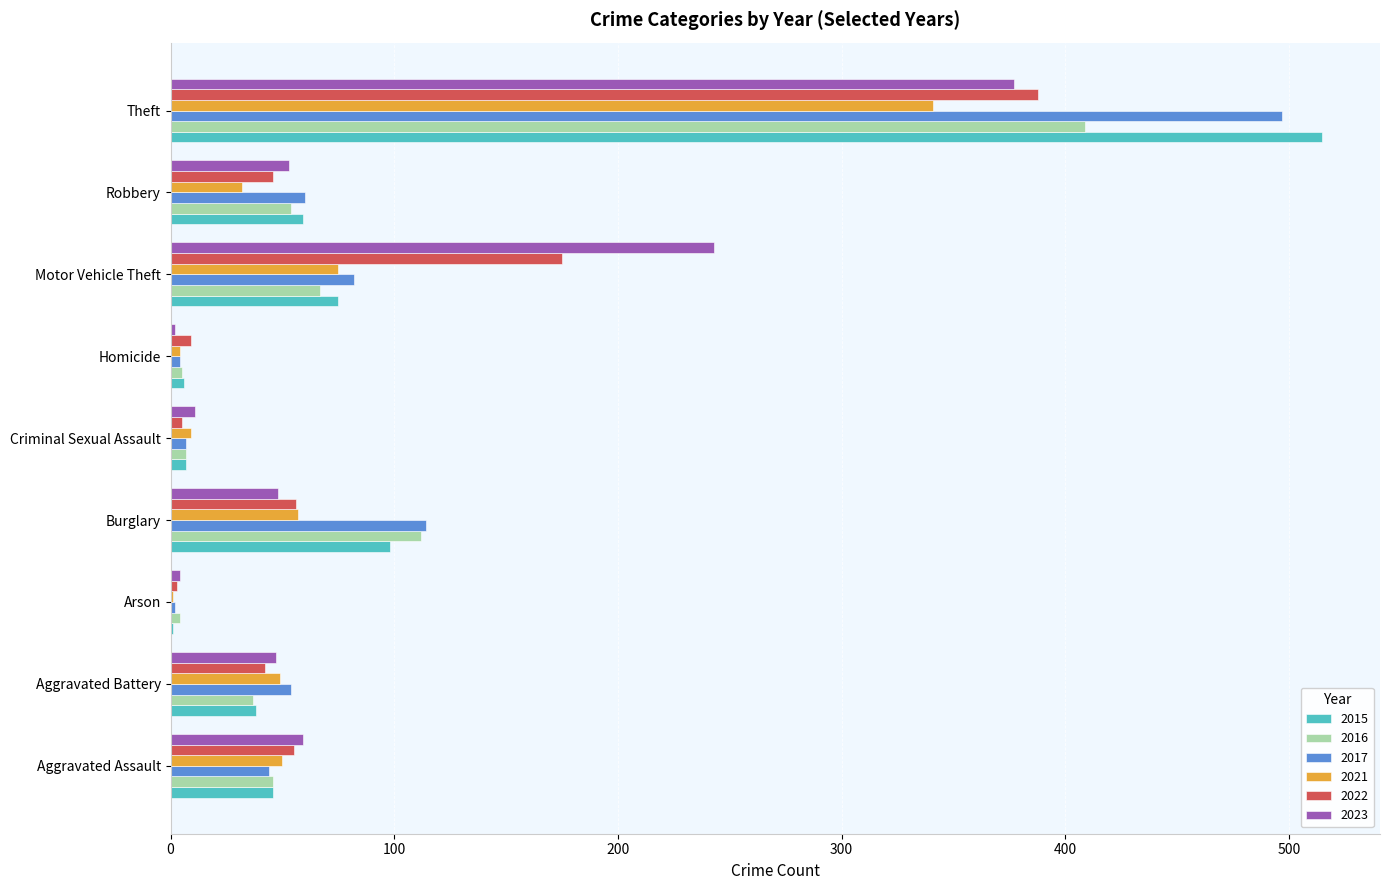

What are all the series names shown in the legend?

2015, 2016, 2017, 2021, 2022, 2023